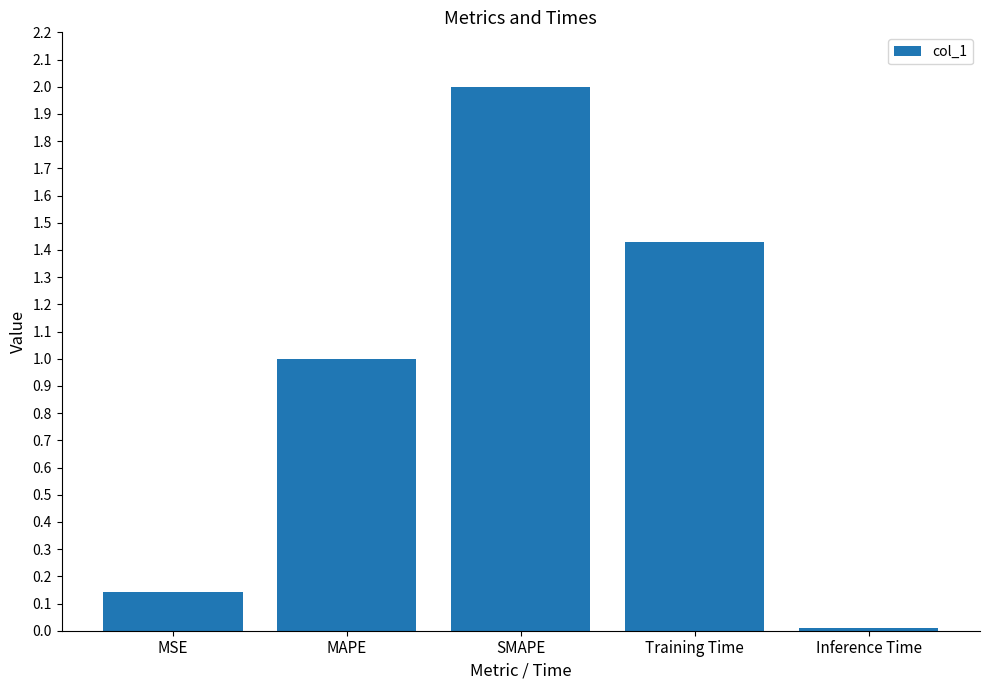

At which category does the chart reach its peak across all series?

SMAPE